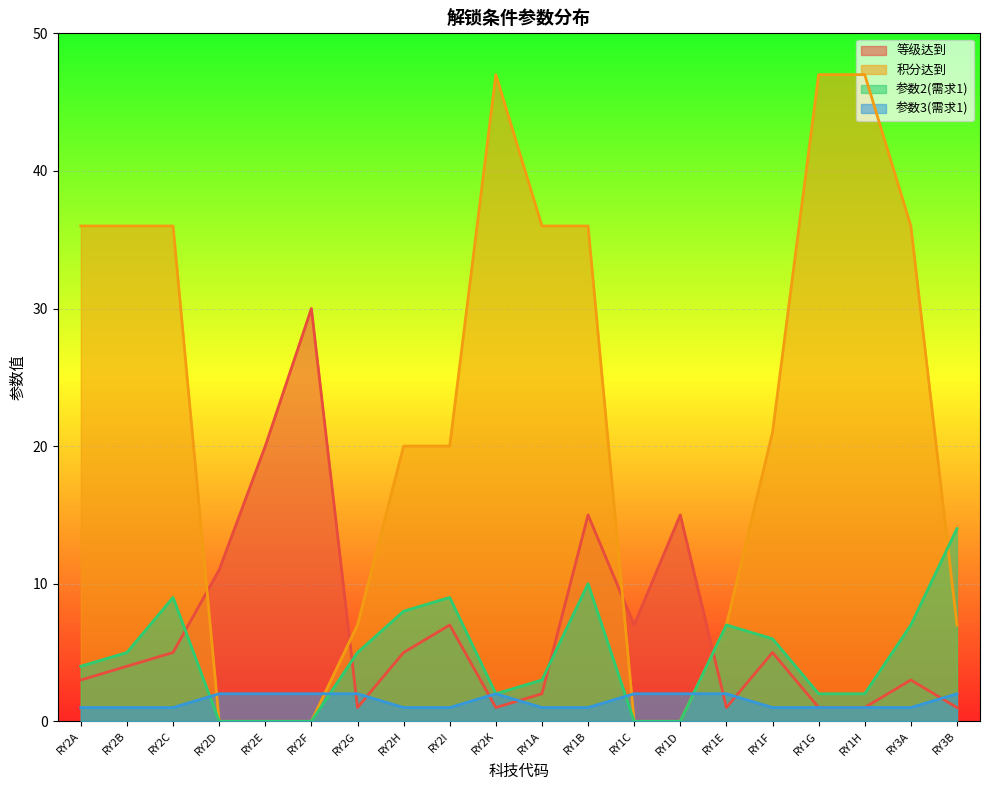

At RY1G, list the series in order from smallest to largest.

等级达到, 参数3(需求1), 参数2(需求1), 积分达到